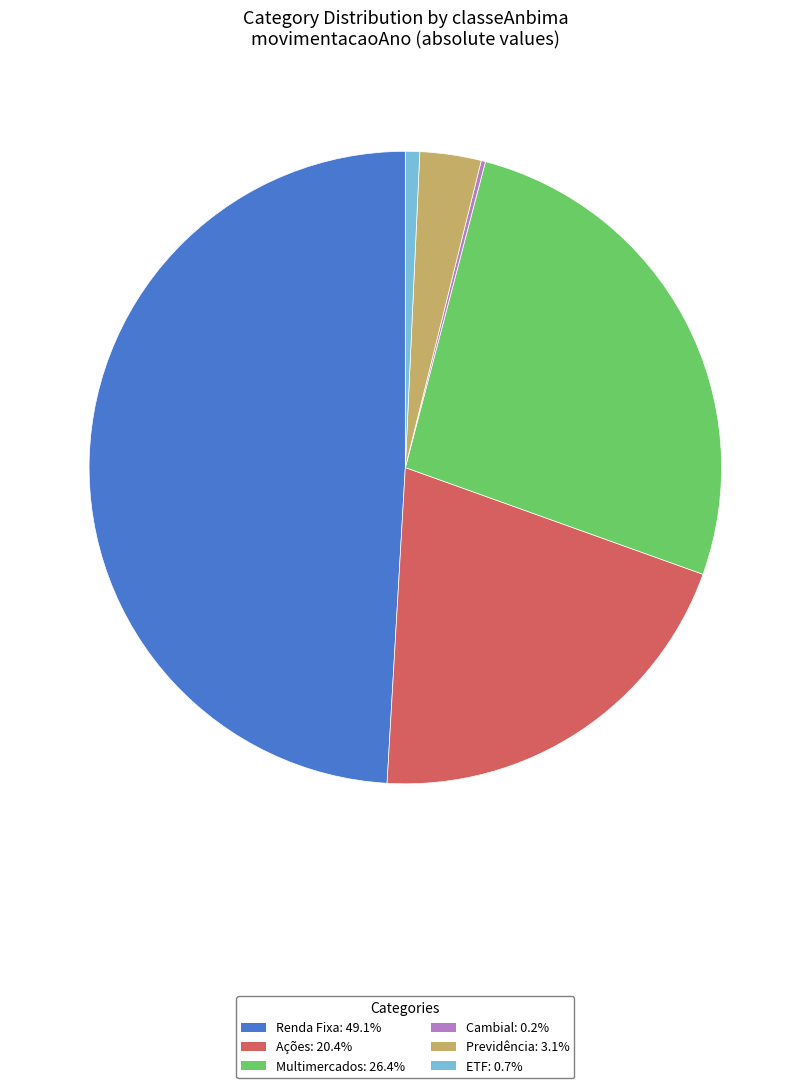

Is Ações: 20.4% the majority of the pie?

No